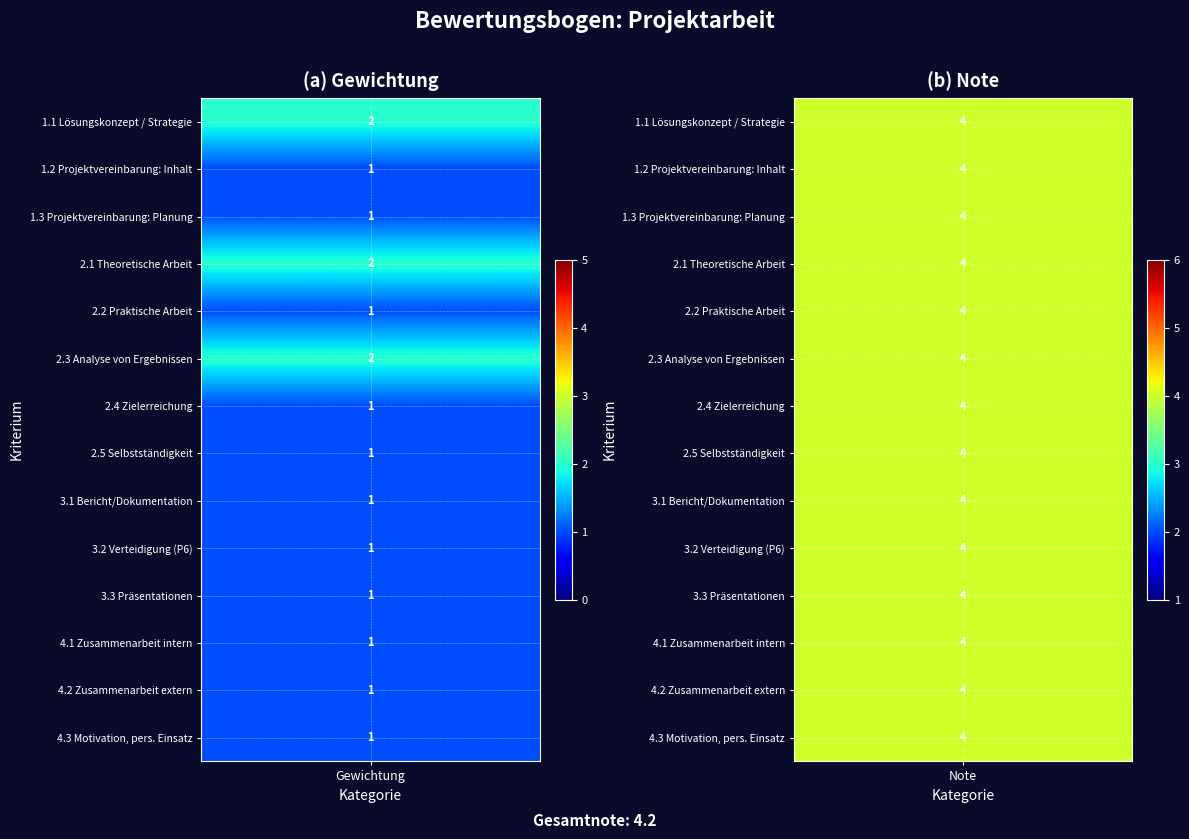

The 2.2 Praktische Arbeit series shows 0 at 0. True or false?

False